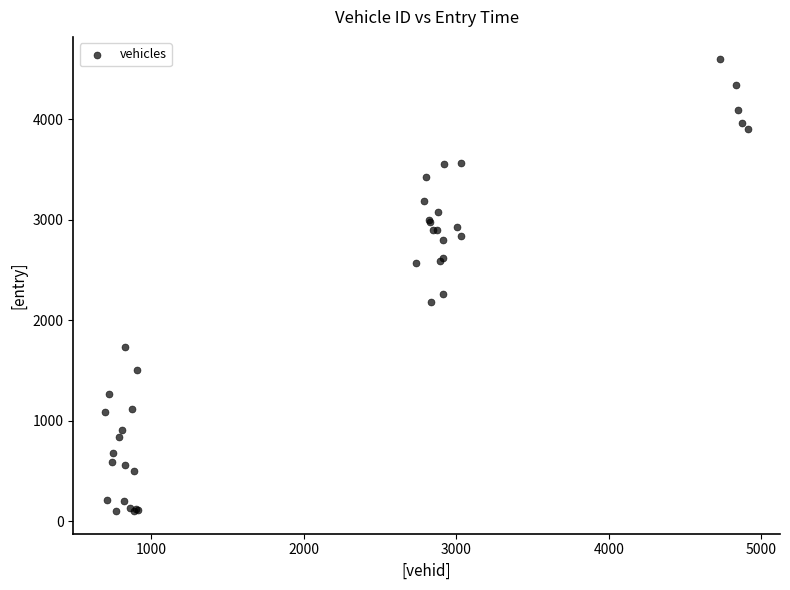

What Y value in the scatter plot is closest to 2348?

2257.7